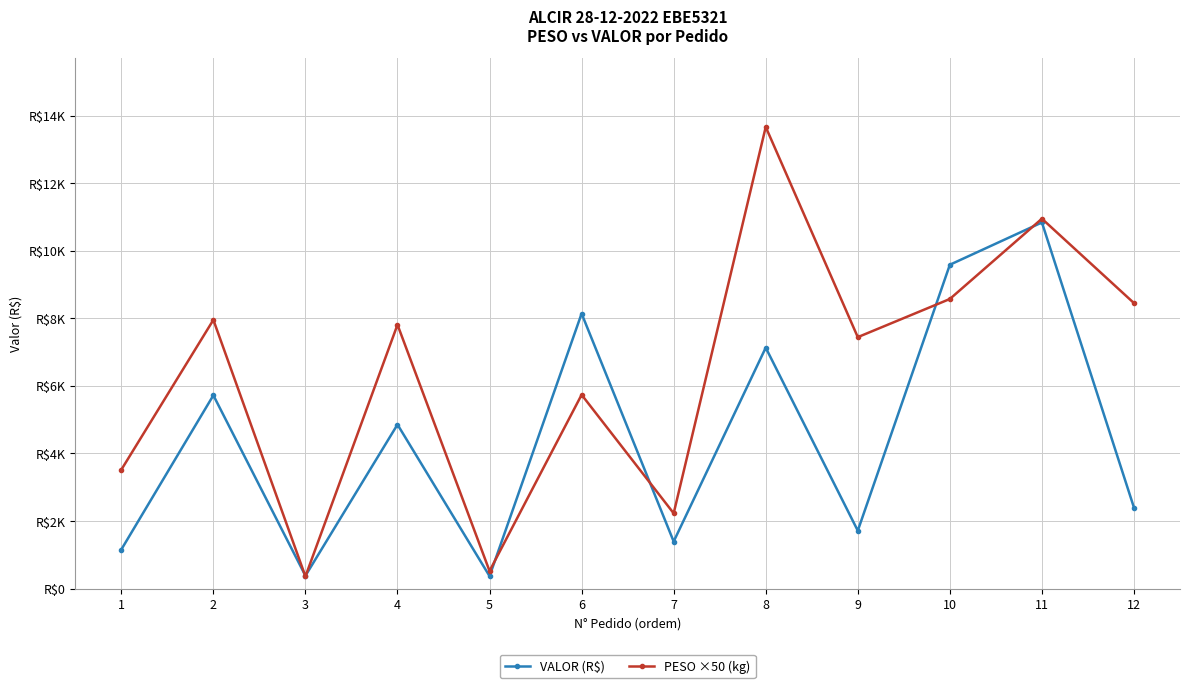

What is the difference between the PESO ×50 (kg) values at 10 and 8?

5089.5